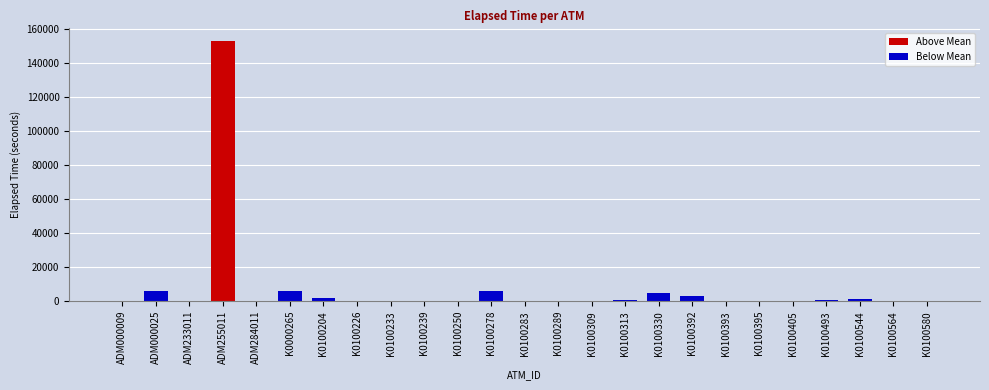

The value at K0100283 is 372. True or false?

False